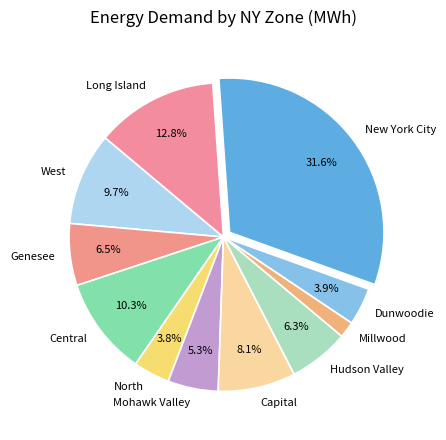

What percentage is the Millwood slice, to the nearest percent?

2%